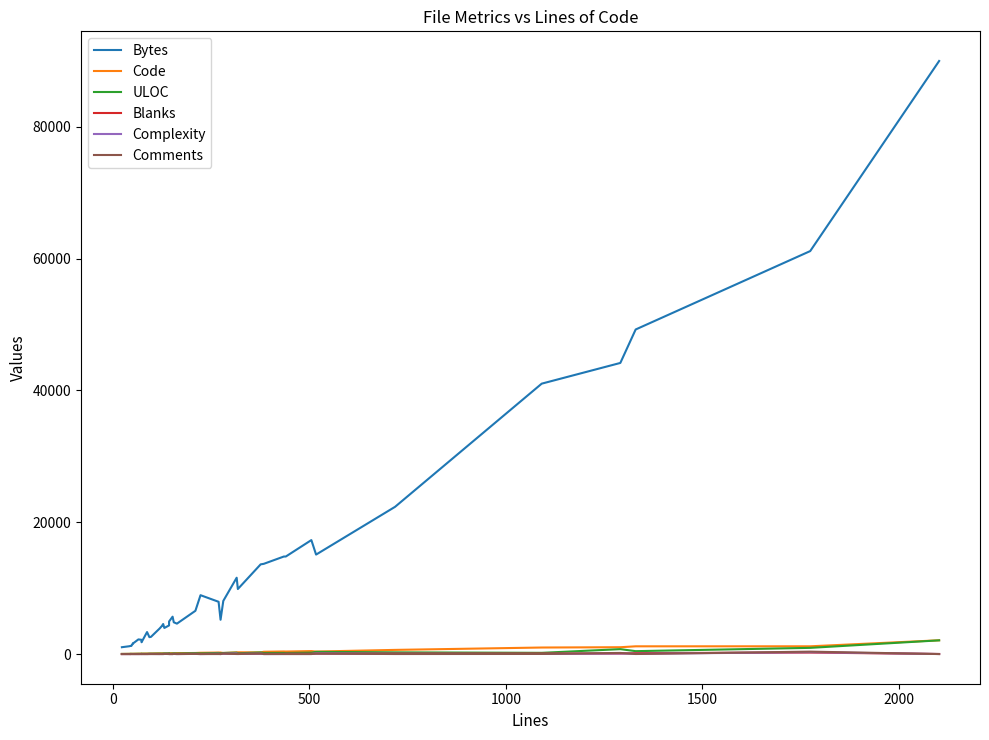

True or false: Code and Comments cross at least once.

False